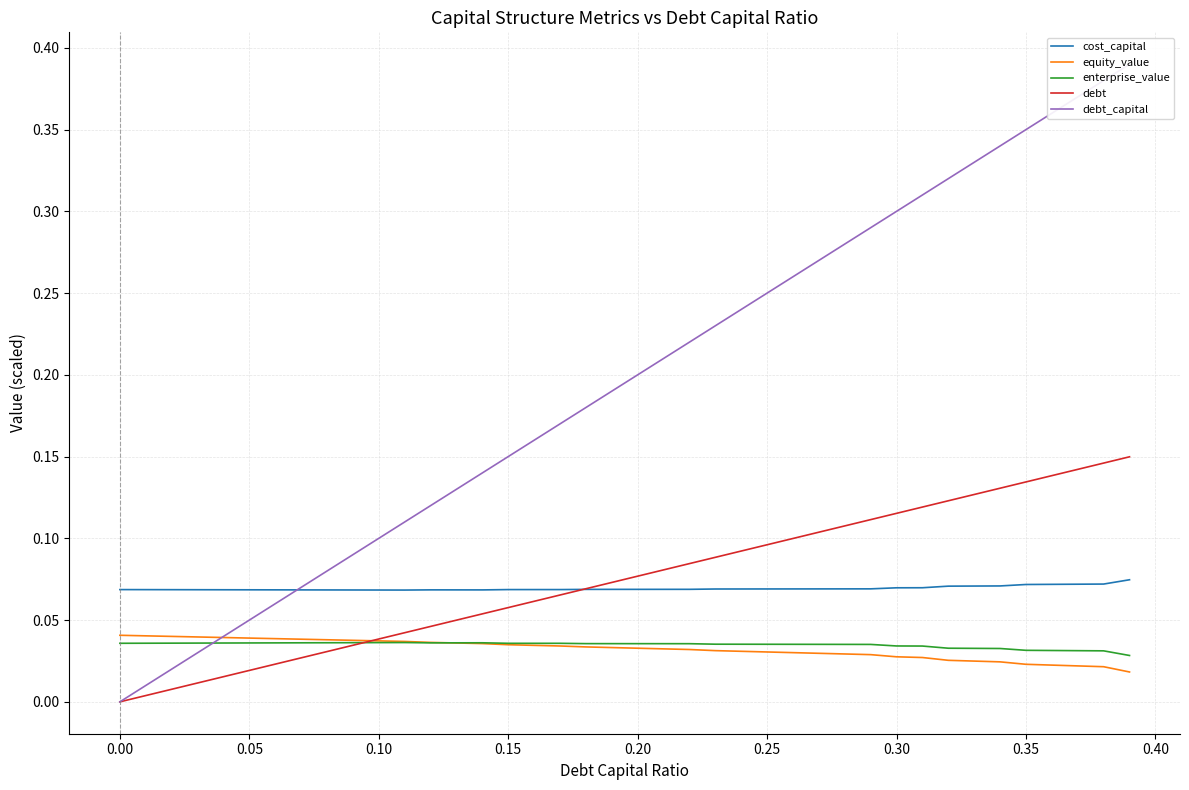

True or false: enterprise_value and cost_capital cross at least once.

False